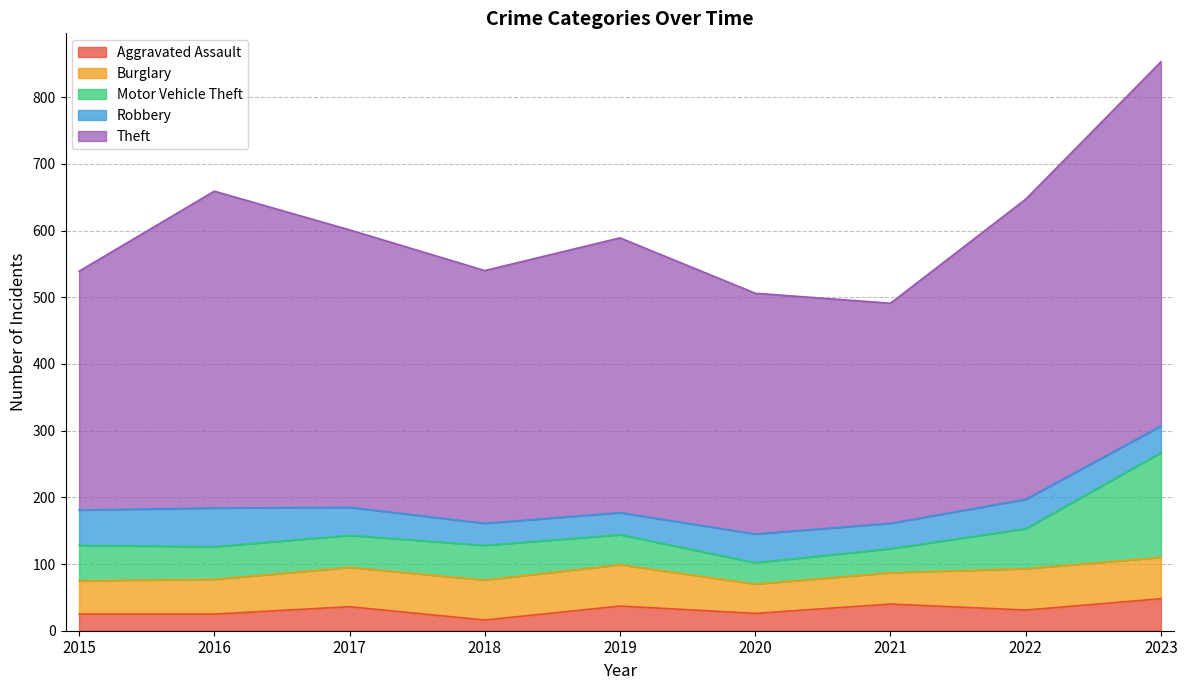

Reading left to right, what are all the values shown in this chart?

Aggravated Assault: 2015=25	2016=25	2017=36	2018=16	2019=37	2020=26	2021=40	2022=31	2023=48
Burglary: 2015=50	2016=52	2017=59	2018=60	2019=62	2020=44	2021=47	2022=62	2023=62
Motor Vehicle Theft: 2015=53	2016=49	2017=48	2018=52	2019=45	2020=32	2021=36	2022=60	2023=157
Robbery: 2015=53	2016=58	2017=42	2018=33	2019=33	2020=43	2021=38	2022=44	2023=40
Theft: 2015=358	2016=475	2017=416	2018=379	2019=412	2020=361	2021=330	2022=450	2023=546